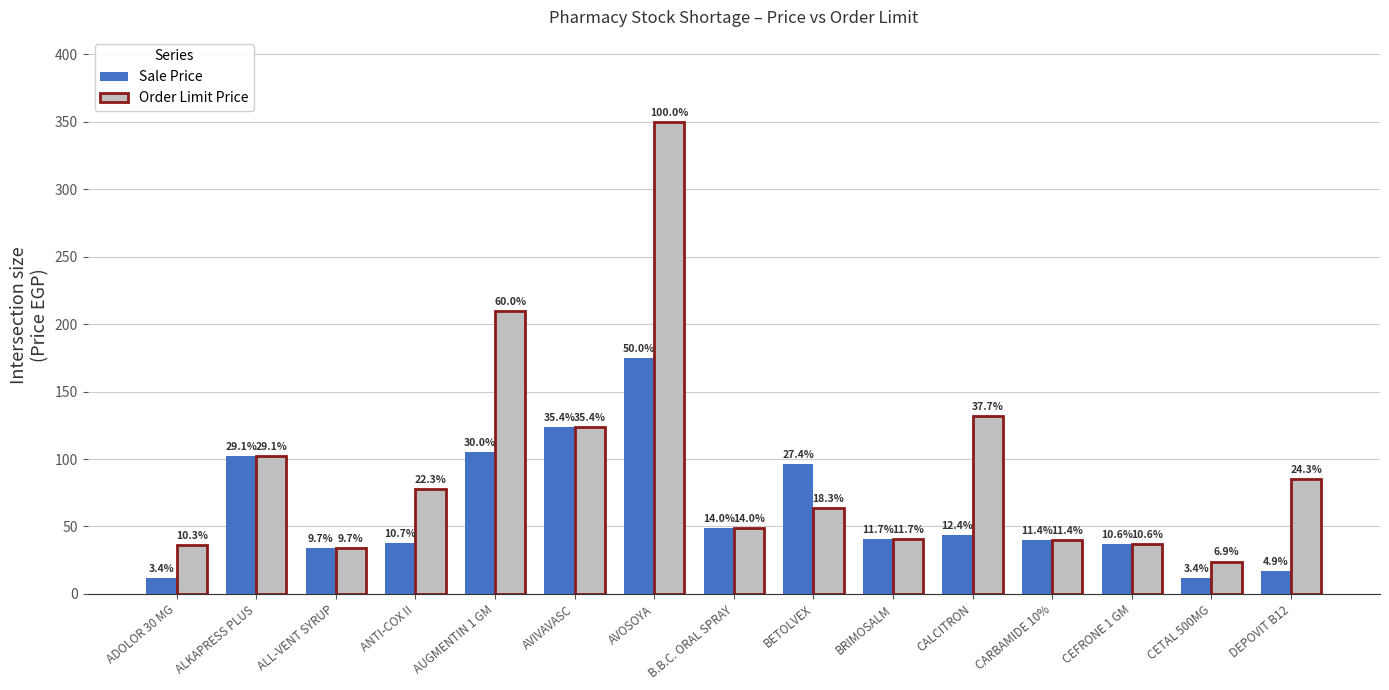

What are all the series names shown in the legend?

Sale Price, Order Limit Price